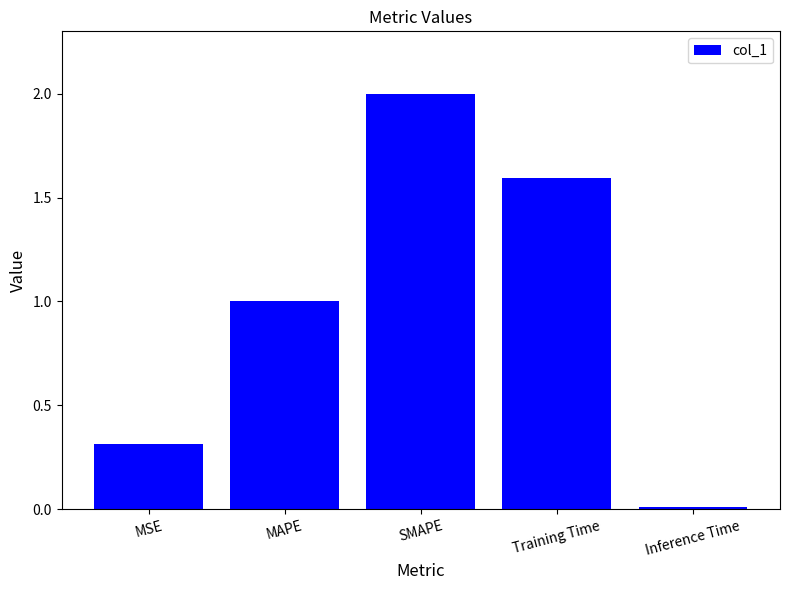

What is the sum of the values at MAPE and SMAPE?

3.0